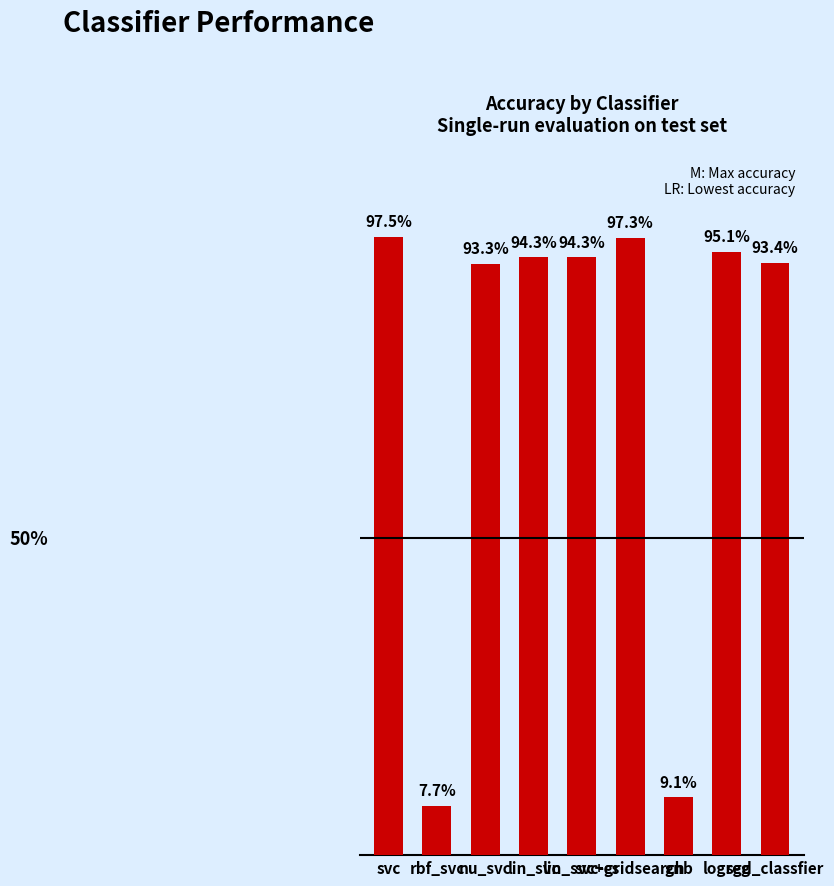

What is the smallest value displayed?

0.1